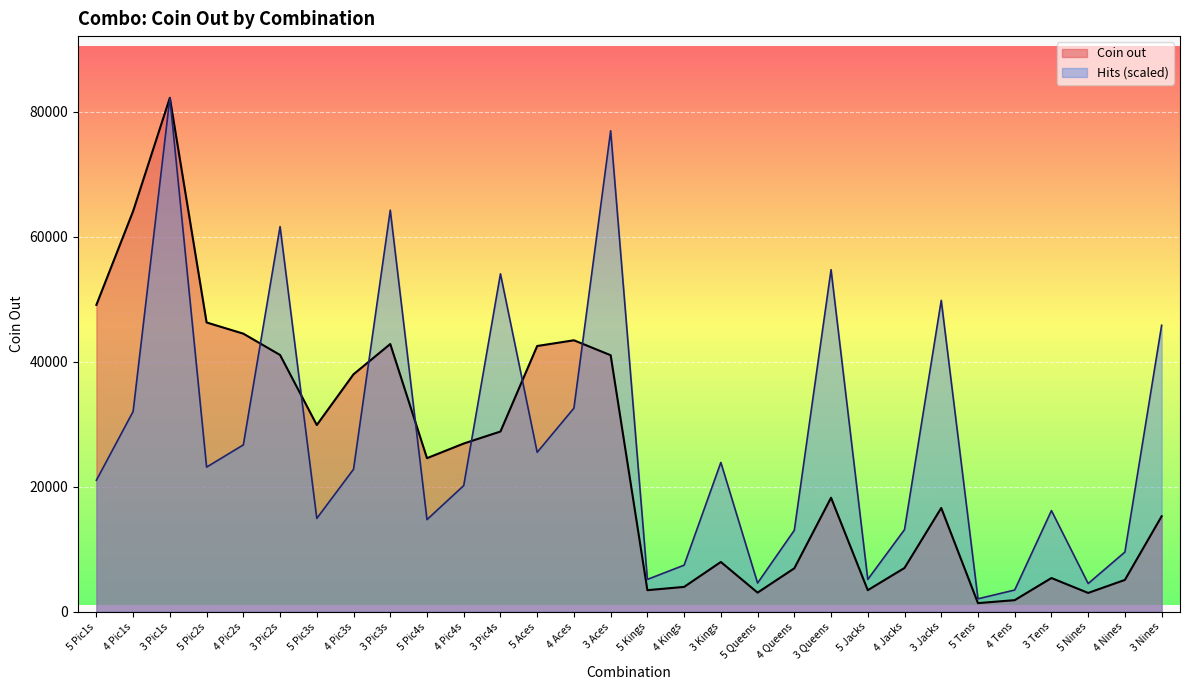

How many series are shown in this chart?

2